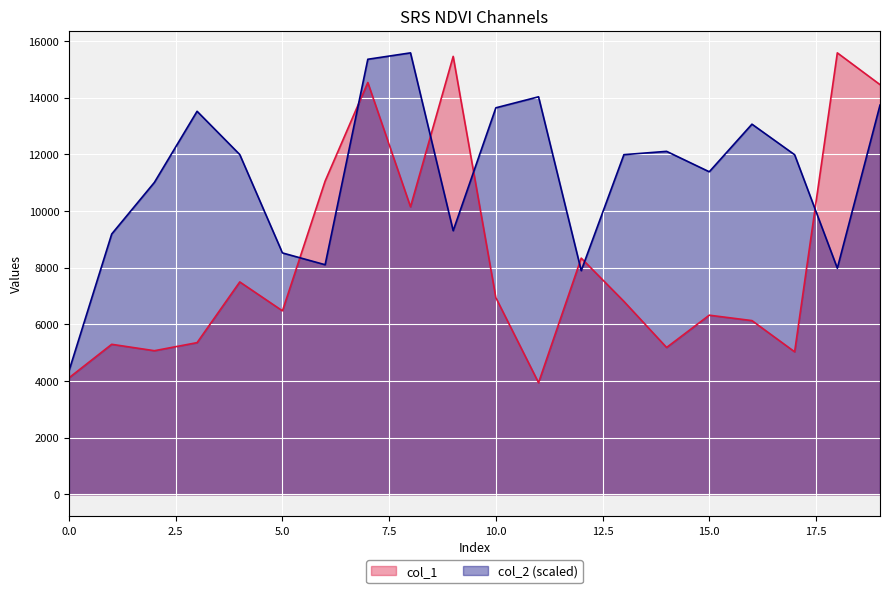

Is the value of col_1 at 14 greater than the value of col_2 at 1?

No